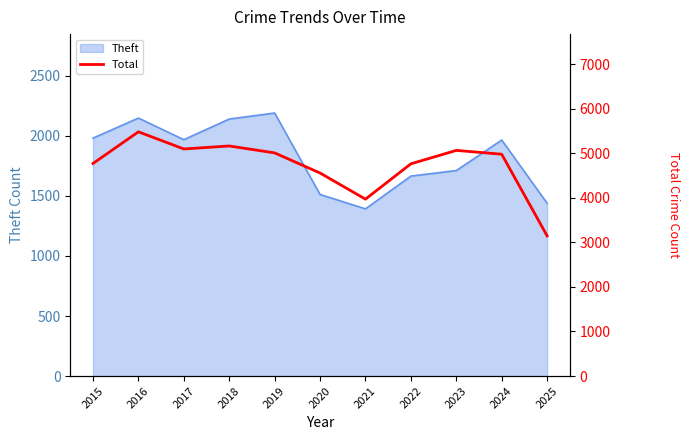

At which label is the value closest to 4313?

2020